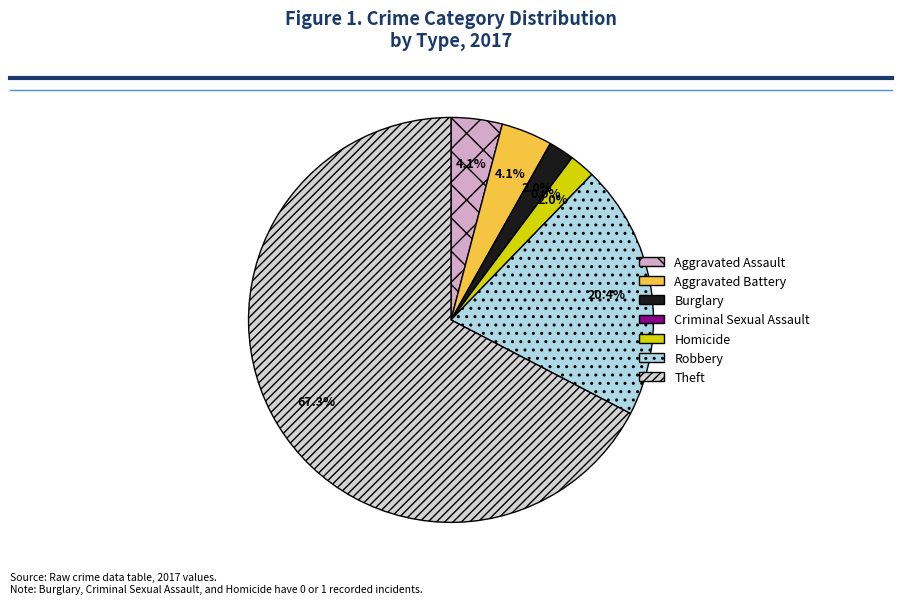

Rank the categories by value from lowest to highest.

Criminal Sexual Assault, Burglary, Homicide, Aggravated Assault, Aggravated Battery, Robbery, Theft